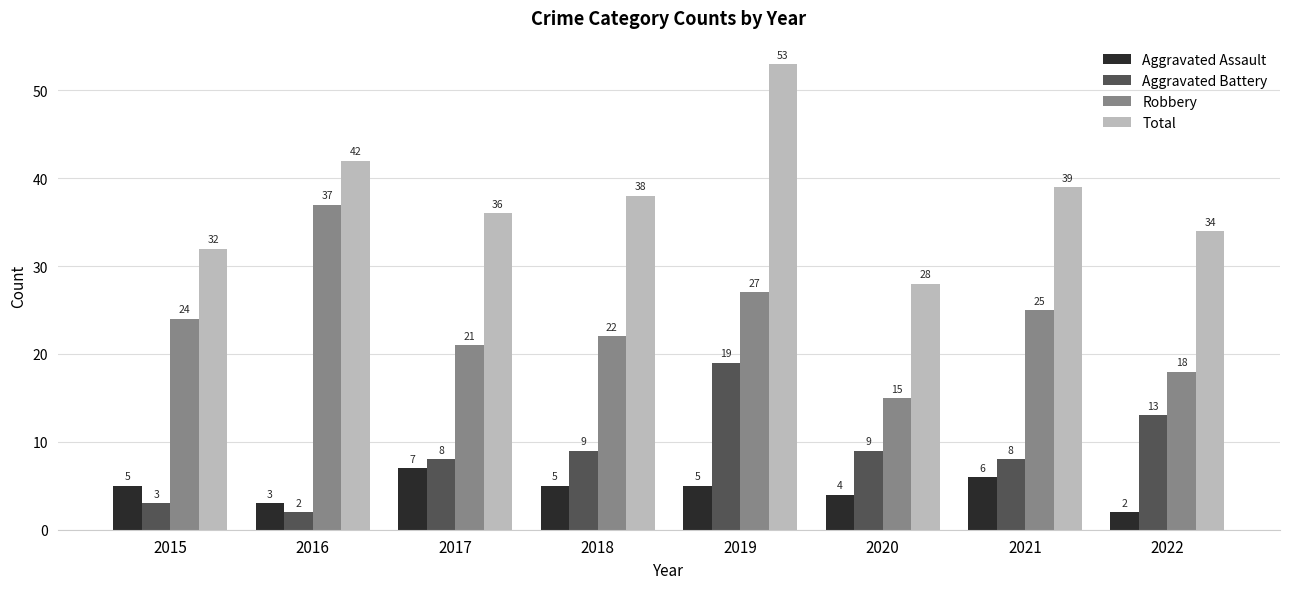

List the labels in order of Robbery value, smallest first.

2020, 2022, 2017, 2018, 2015, 2021, 2019, 2016